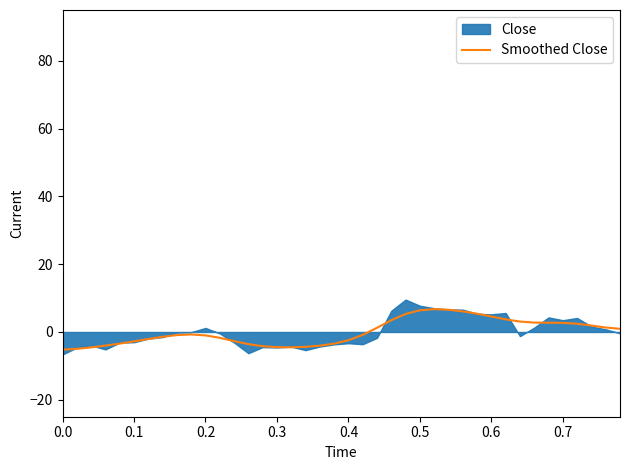

What is the difference between the maximum and minimum values?

12.0